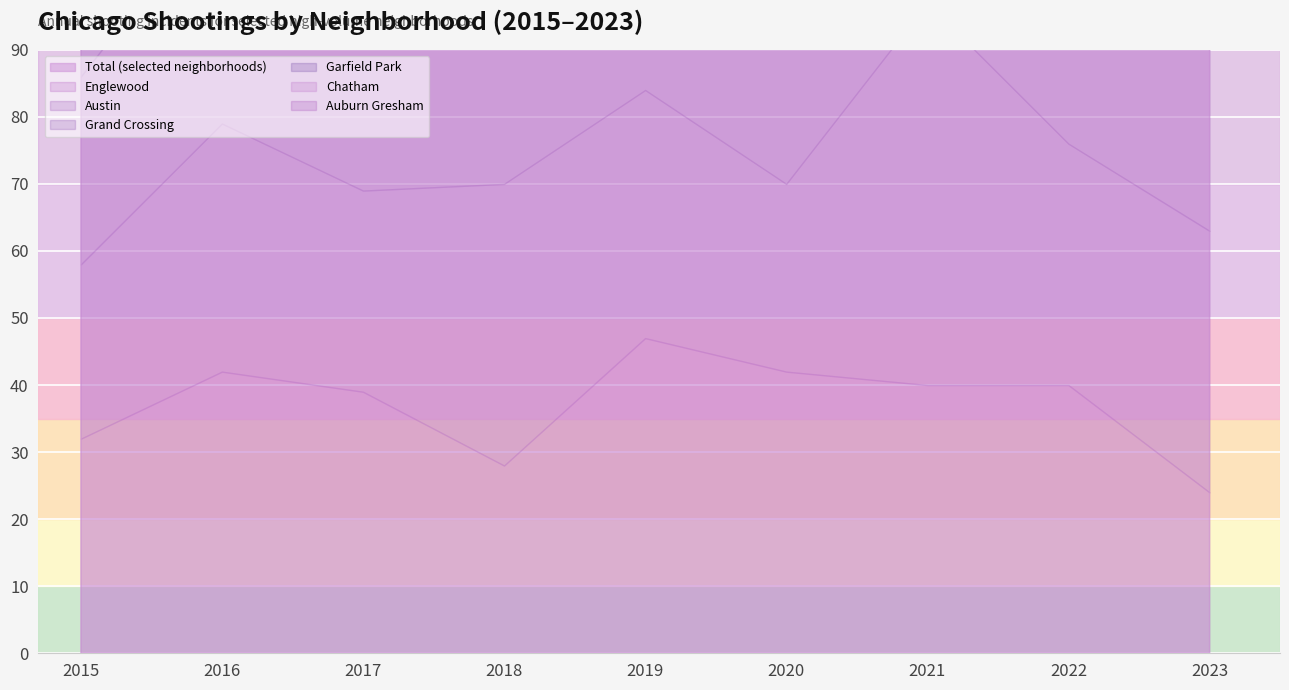

How many intersections are there between Austin and Grand Crossing?

3